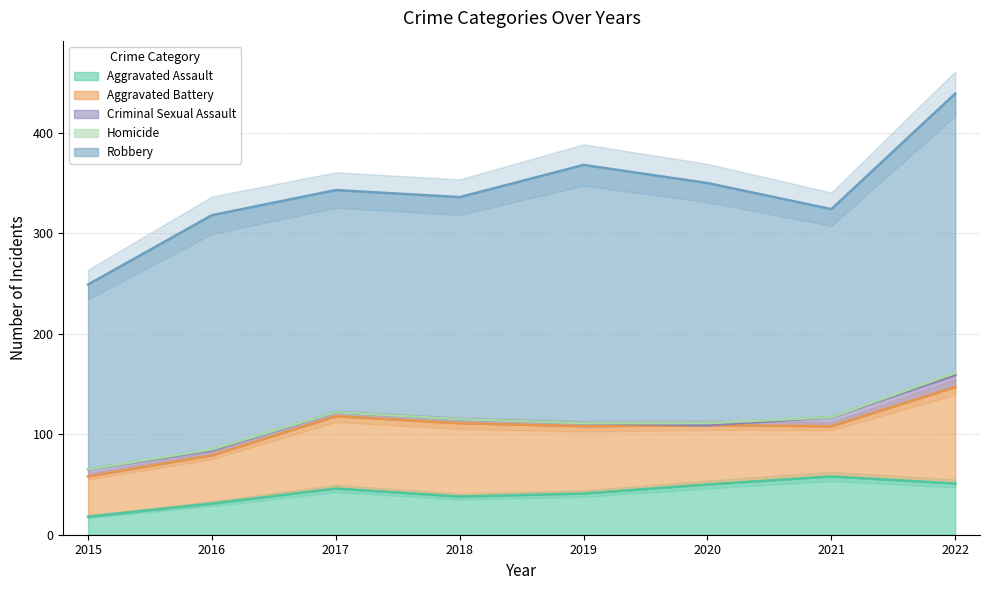

How many data points in Aggravated Assault are less than 46?

4